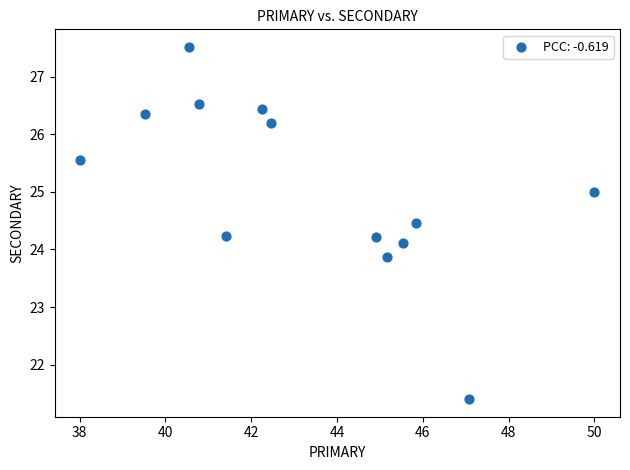

What is the range of Y values (max minus min)?

6.1